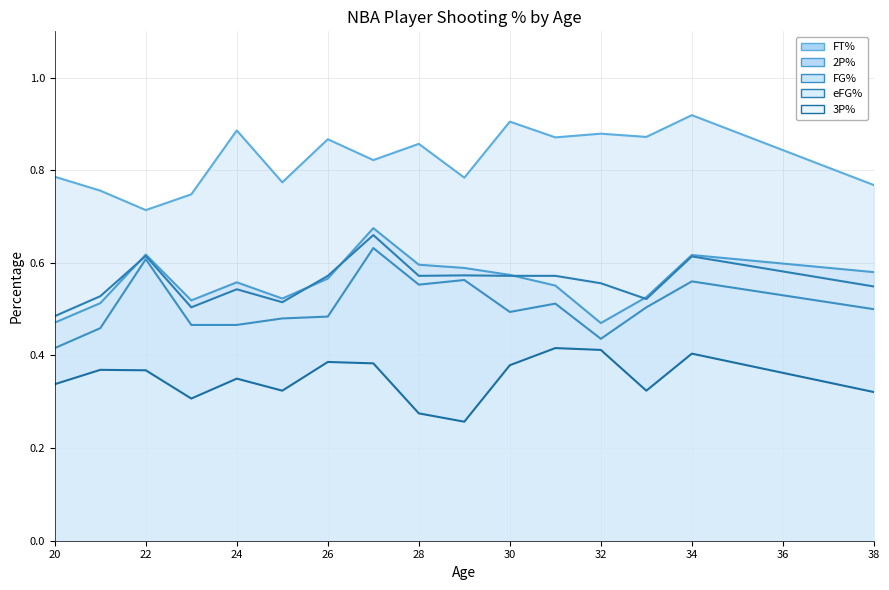

In ft_perc, how many points are lower than both neighbors (excluding endpoints)?

6